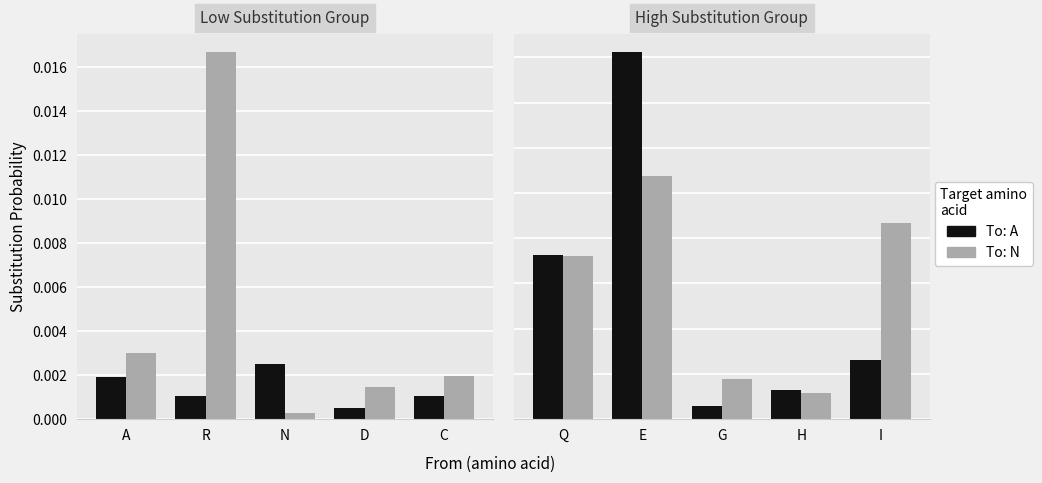

Which series has the widest spread of values?

To: A (black)